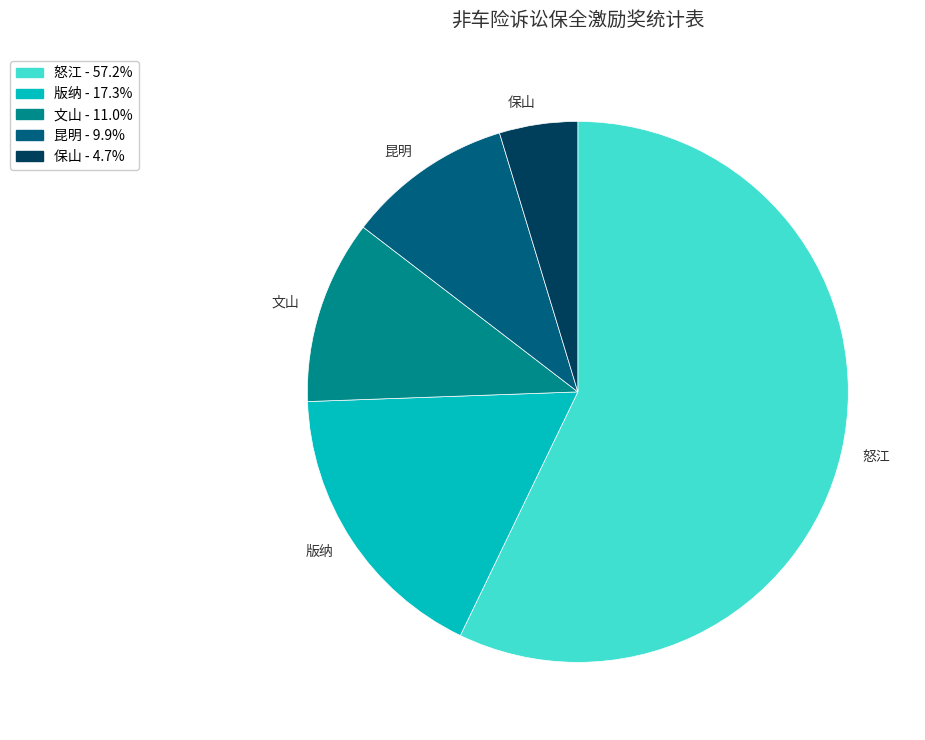

Which slice is the largest?

怒江